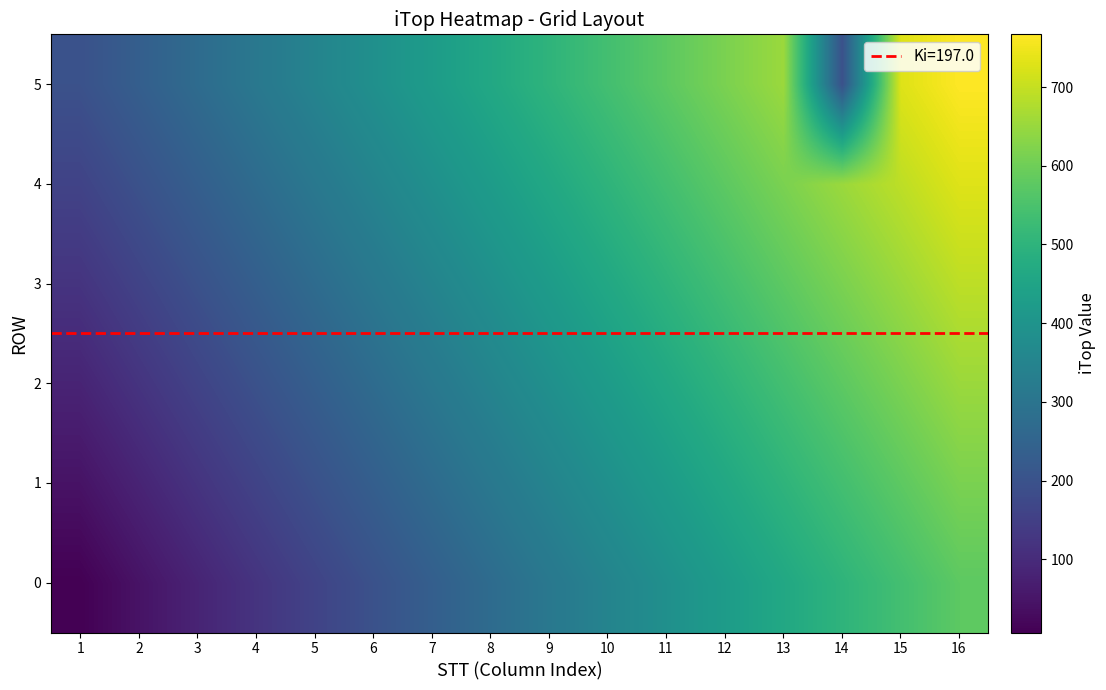

What is the minimum value shown in the chart?

7